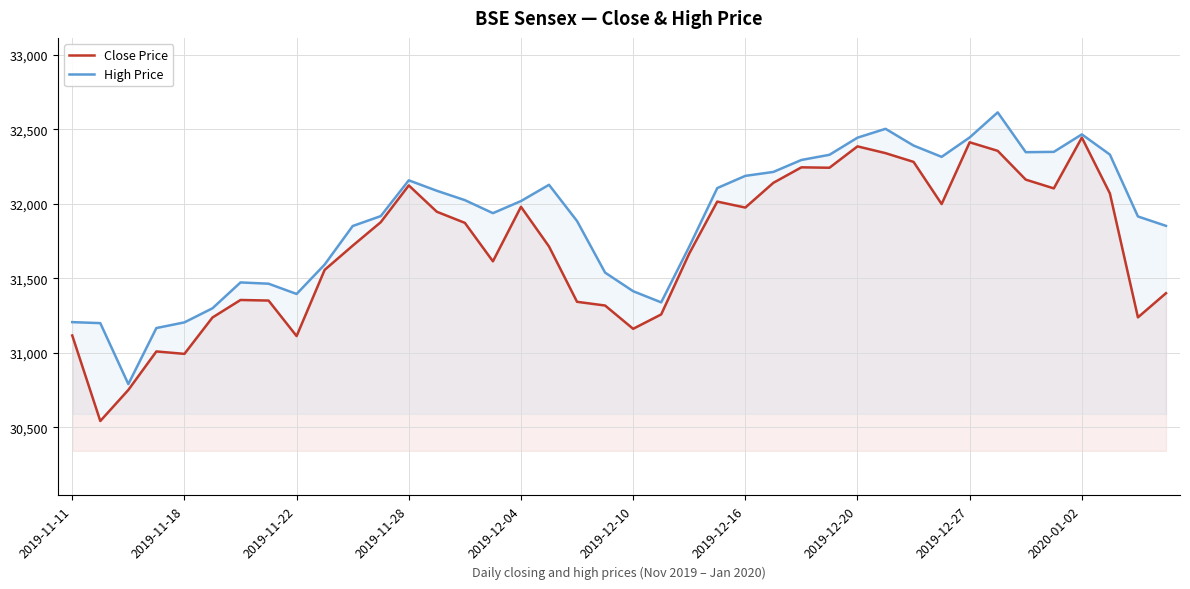

Which series has the largest total across all categories?

High Price